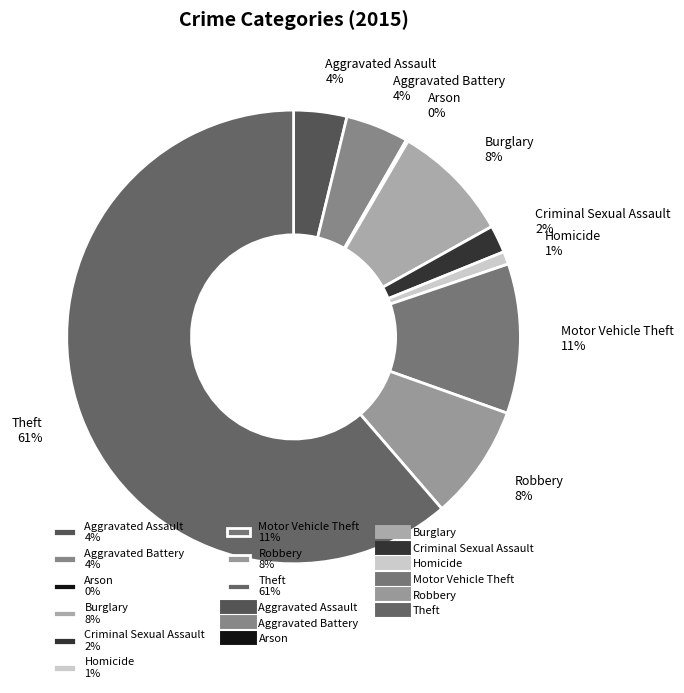

Is the sum of Aggravated Battery 4% and Criminal Sexual Assault 2% greater than half?

No